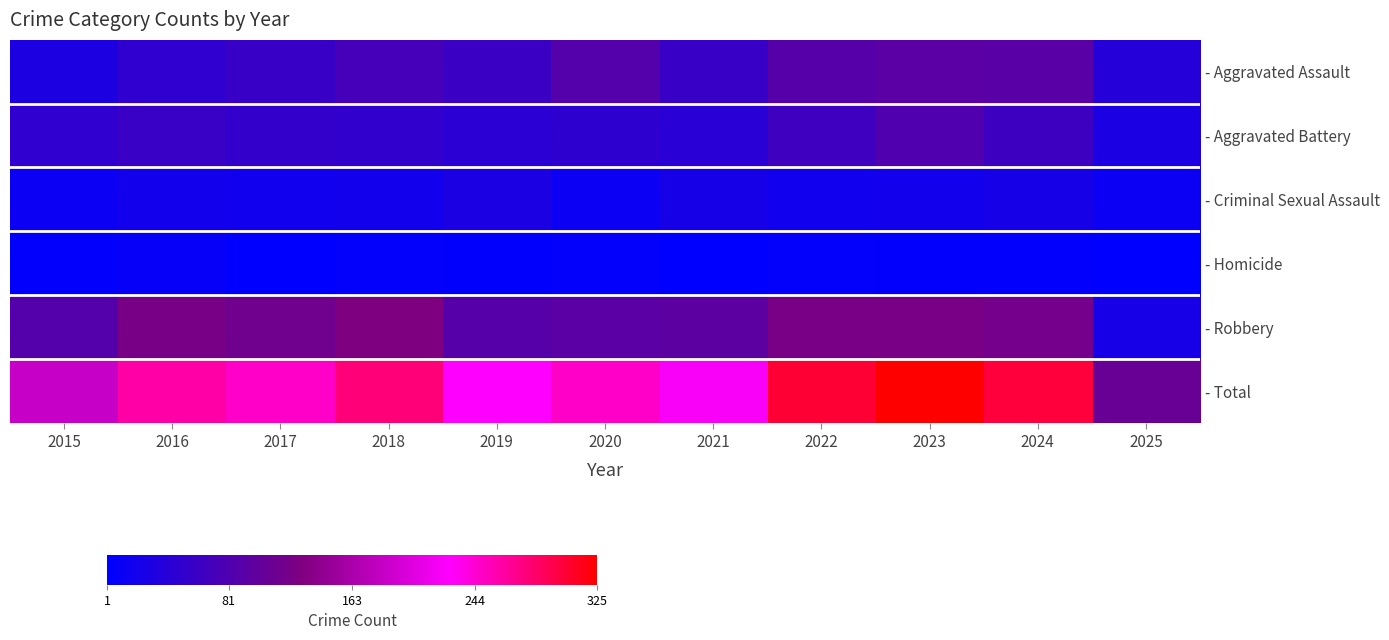

At which category is the sum across all series the highest?

2023